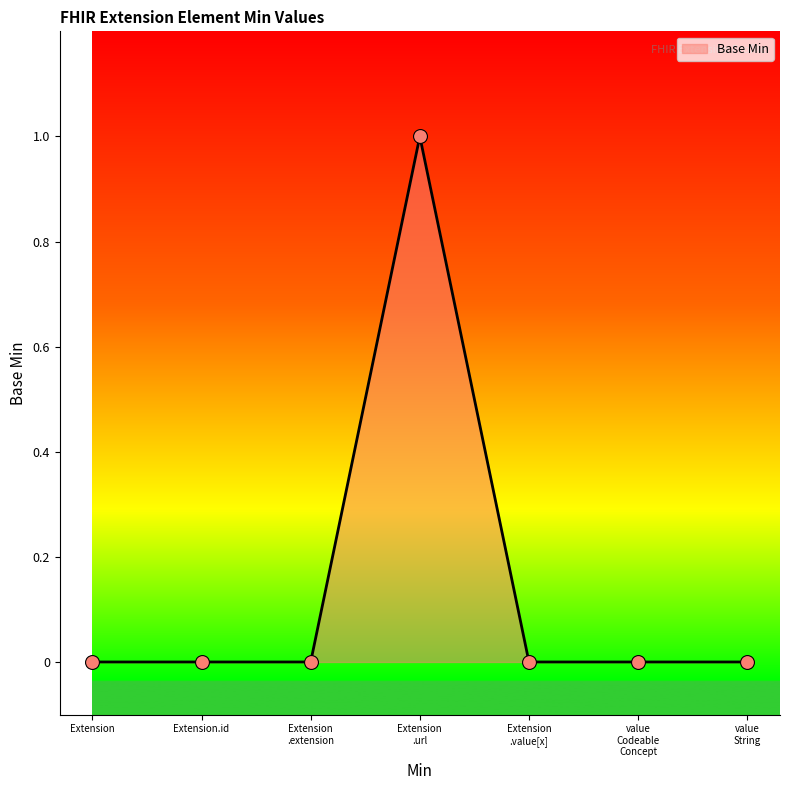

Between Extension and Extension.id, which is larger?

Extension